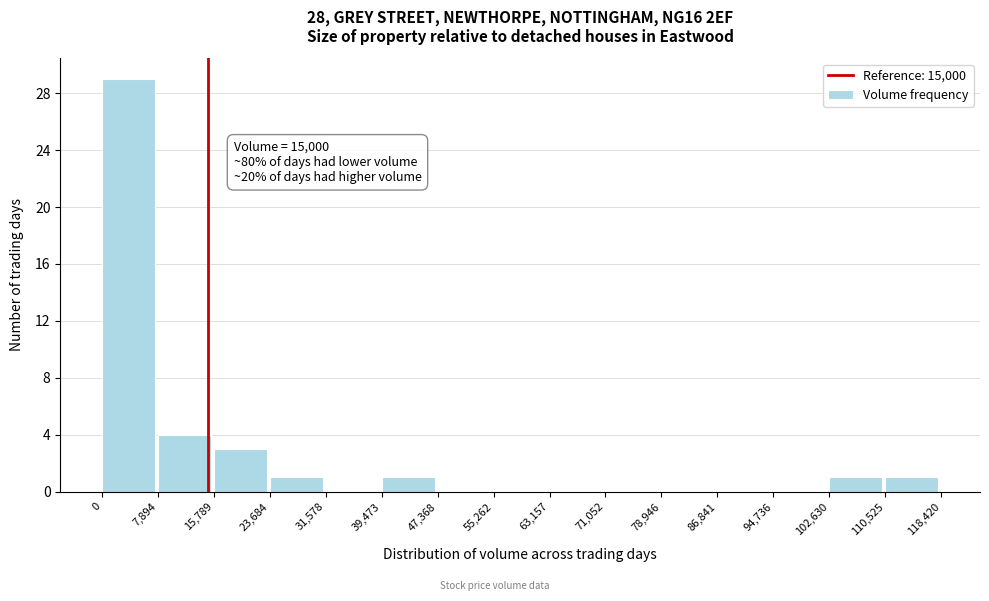

Over which range of the x-axis is the bar tallest?

0 to 7,894